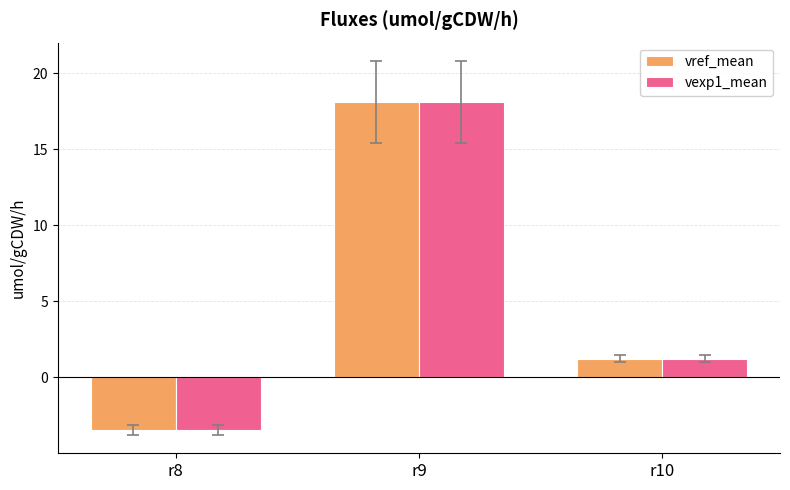

What is the approximate value of vref_mean at r9?

18.1